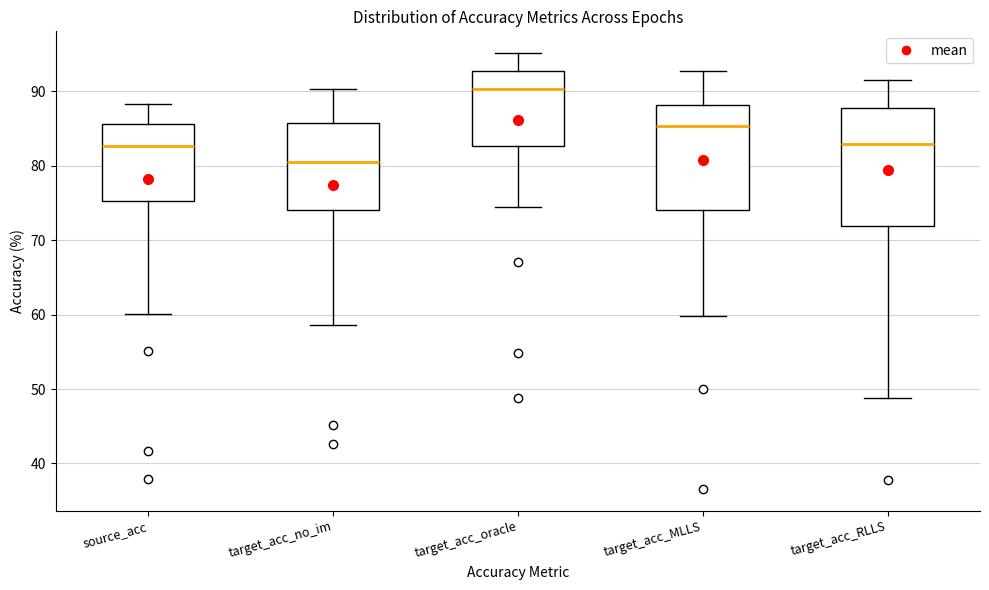

Where is the lower edge of the box for source_acc on the y-axis? The values are not printed on the chart, so give them approximately, as read against the axis.

75